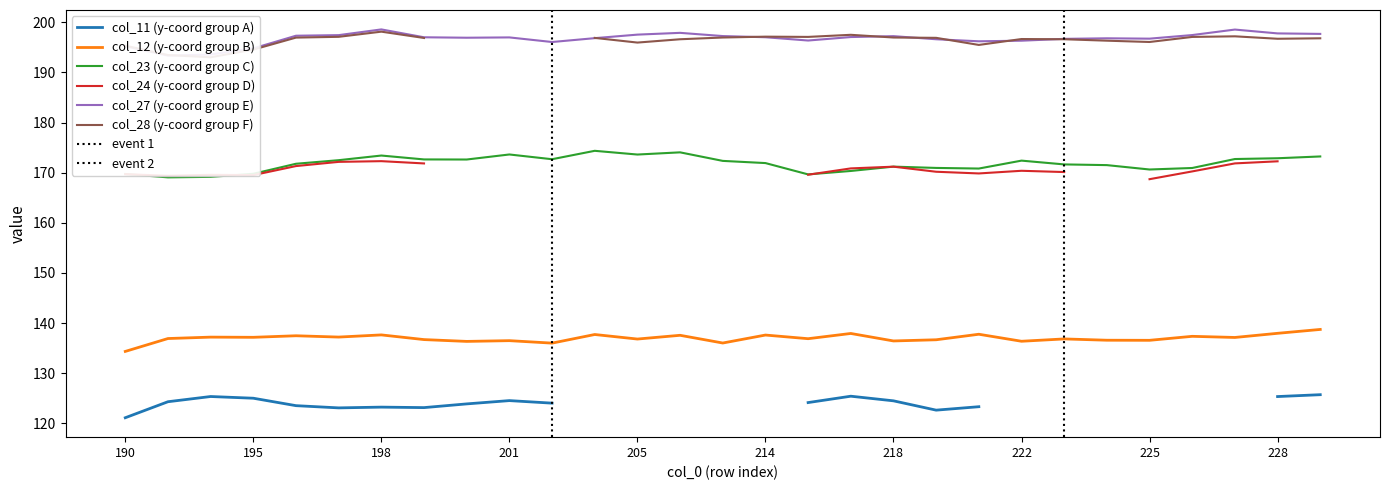

What is the difference between the maximum and minimum values in the col_23 series?

5.3